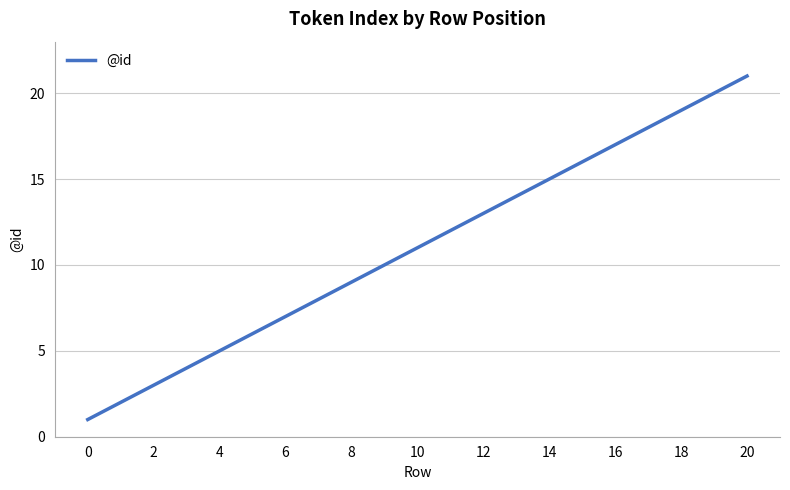

What is the greatest value displayed?

21